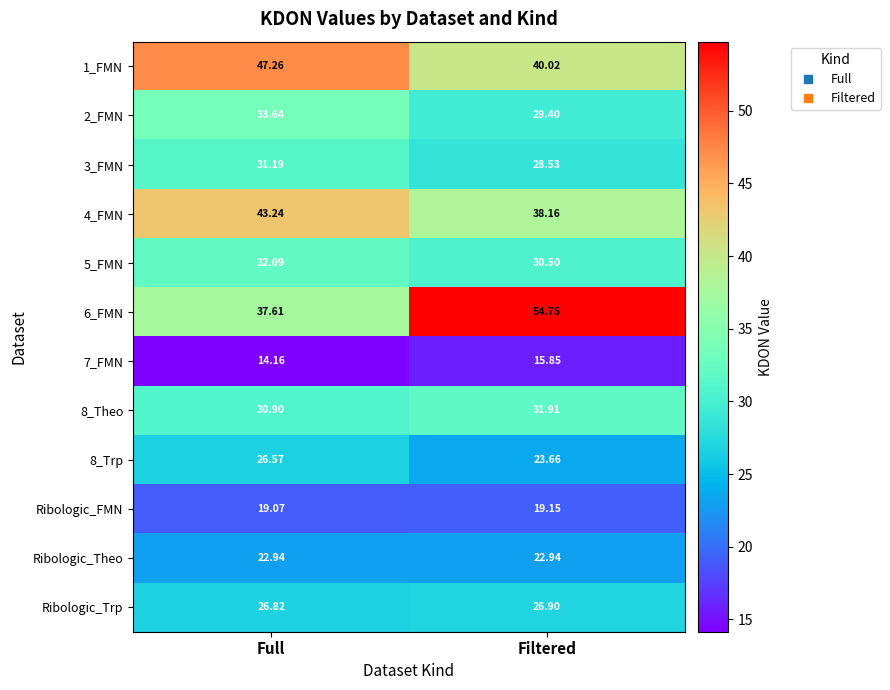

At which label does 8_Theo first exceed 31?

Filtered